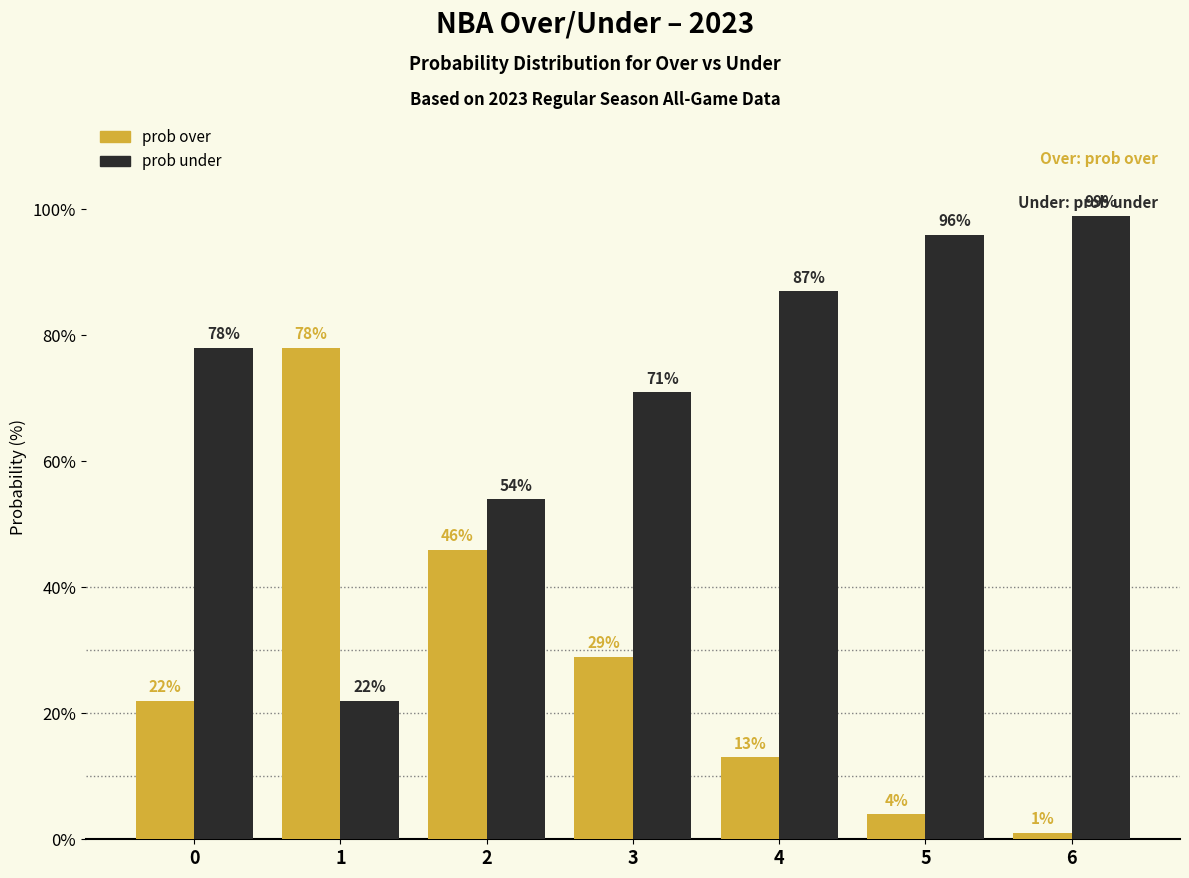

What is the difference between the highest and lowest values at 0?

56